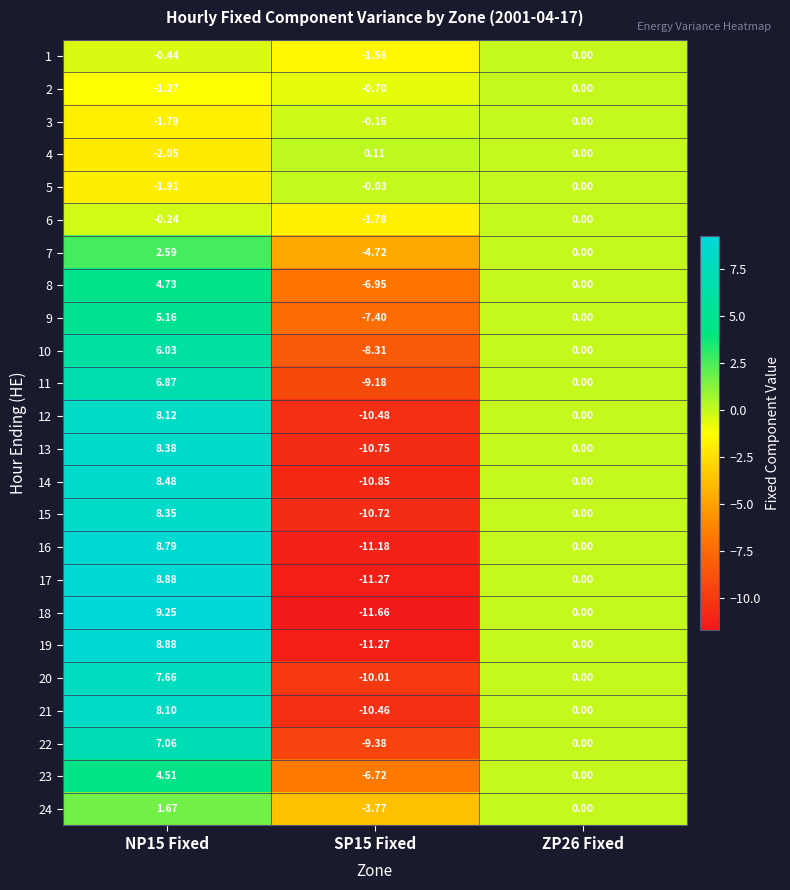

List the series in order of their peak value, lowest first.

1, 2, 3, 5, 6, 4, 24, 7, 23, 8, 9, 10, 11, 22, 20, 21, 12, 15, 13, 14, 16, 17, 19, 18